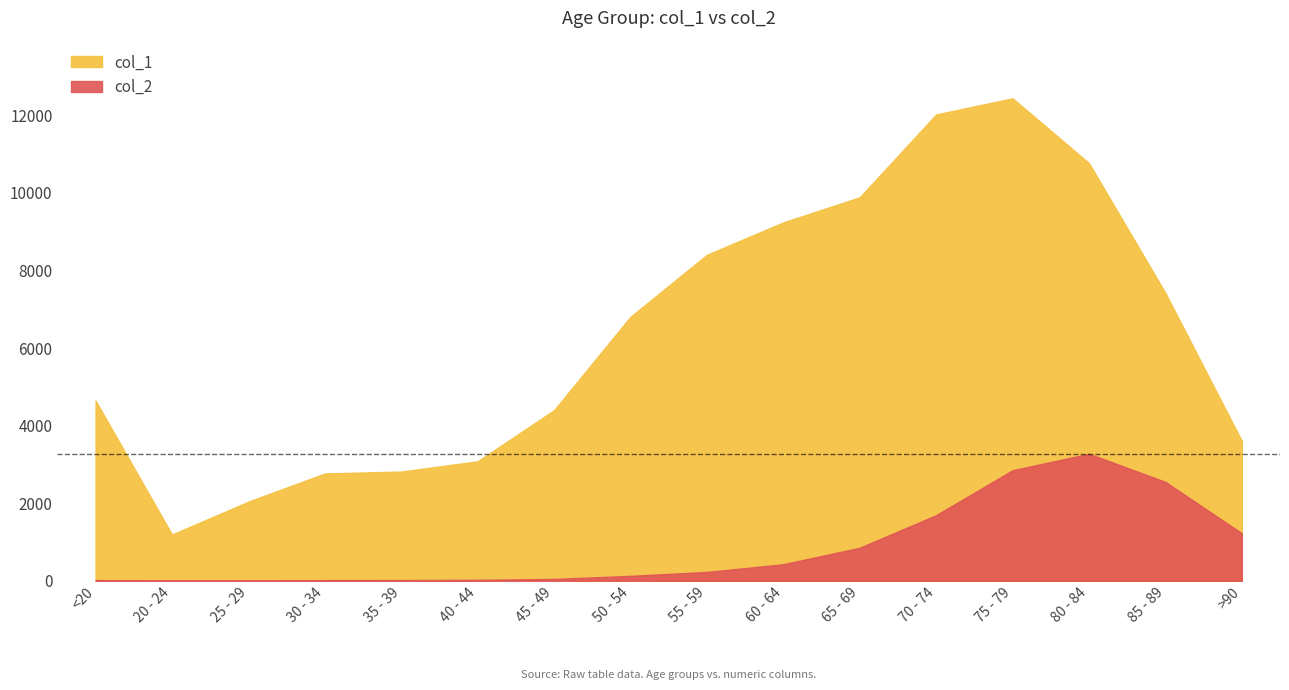

True or false: col_1 and col_2 intersect in this chart.

False